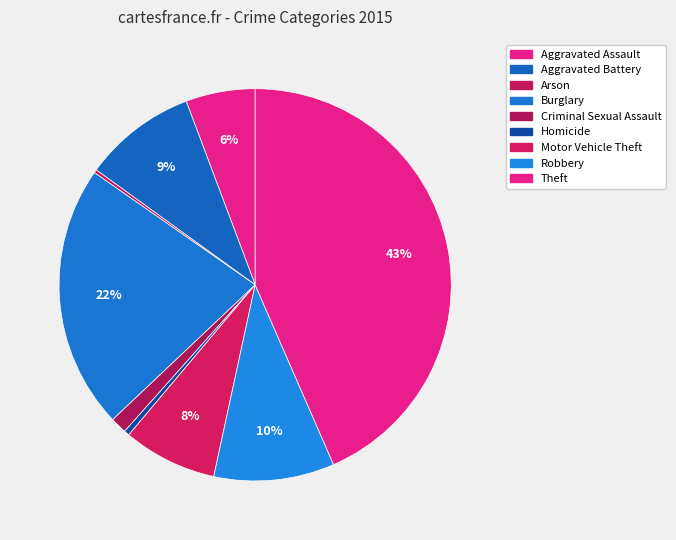

Is it true that Arson is 0% of the pie?

True